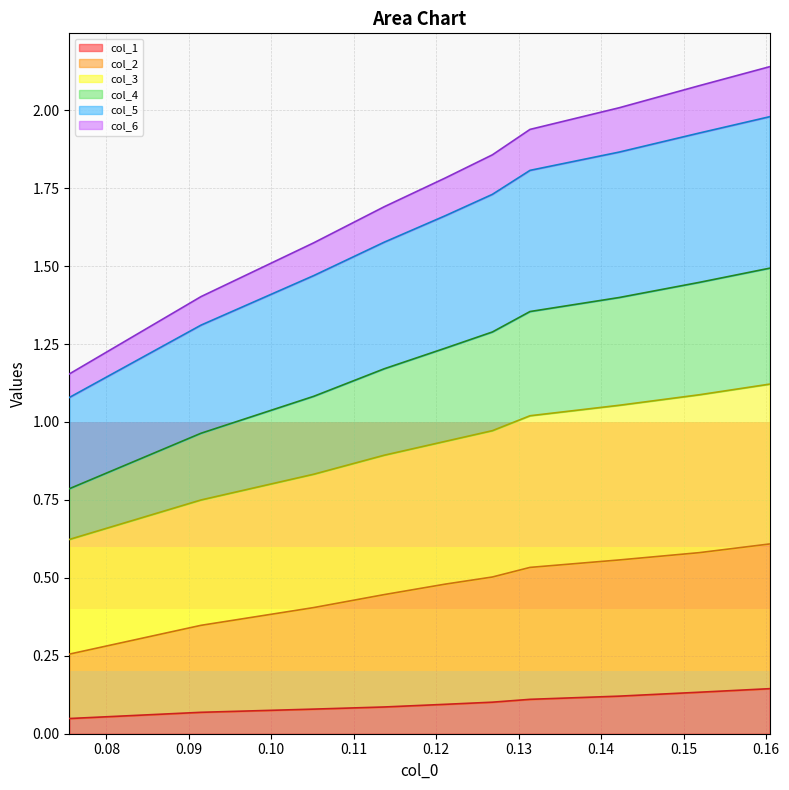

True or false: col_1 and col_2 cross at least once.

False